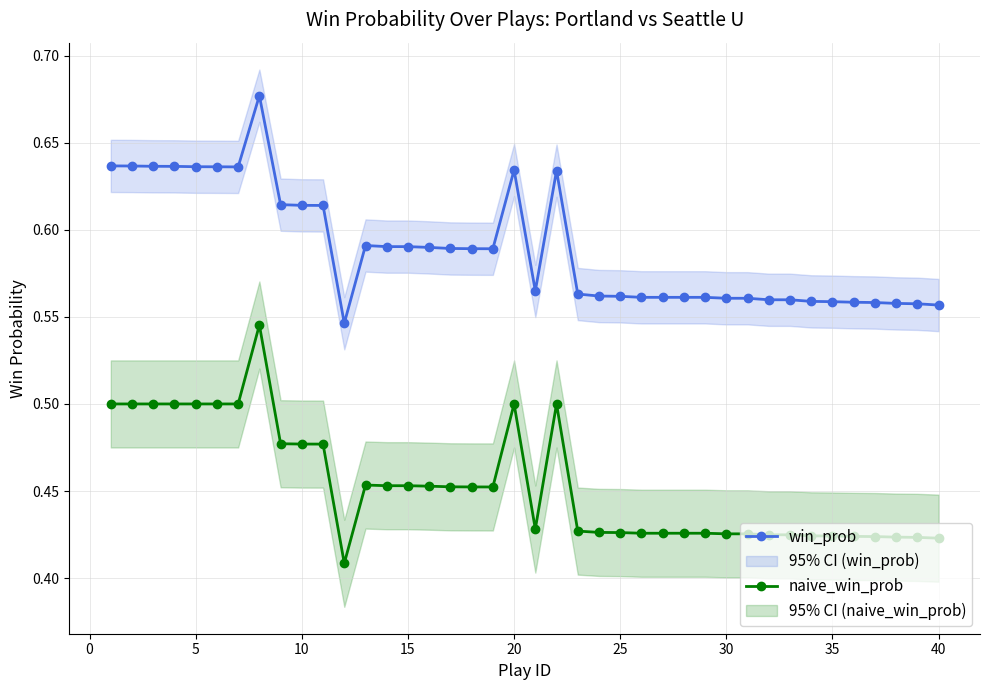

What is the sum of all win_prob values?

23.6